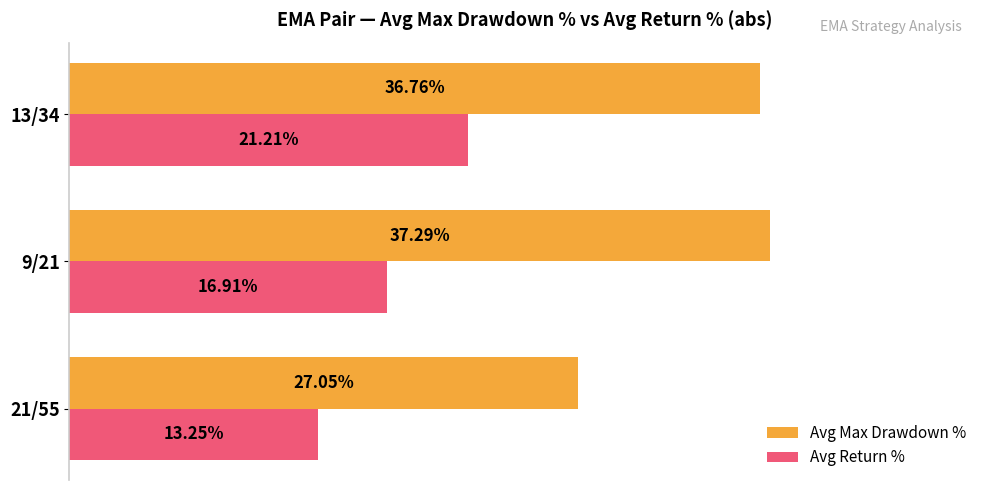

Which series changed the most between 21/55 and 13/34?

Avg Max Drawdown %